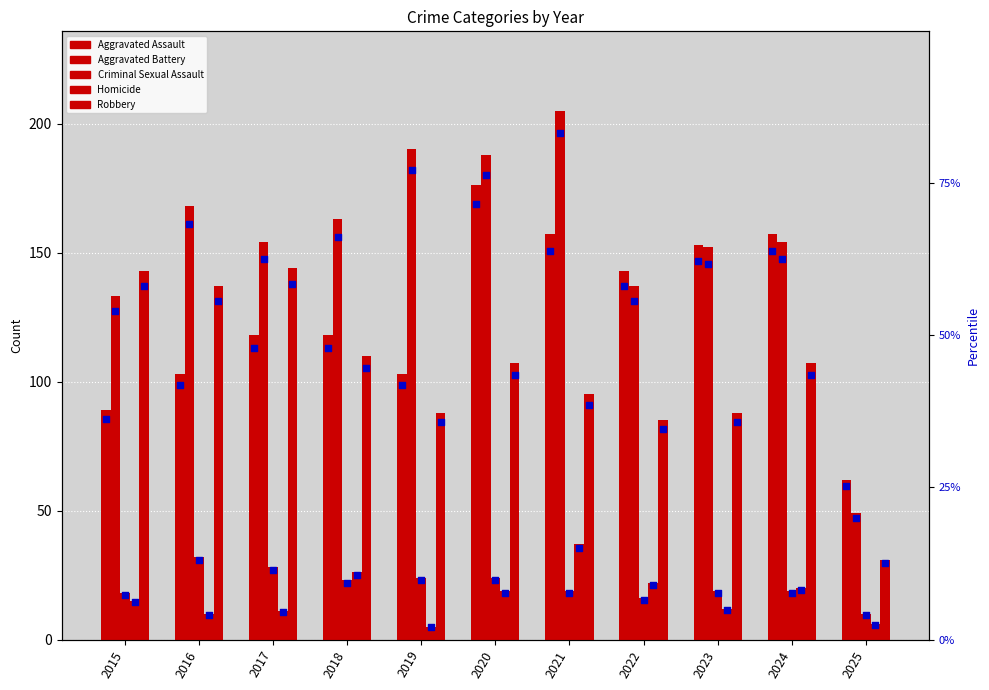

Which series has the largest total across all categories?

Aggravated Battery